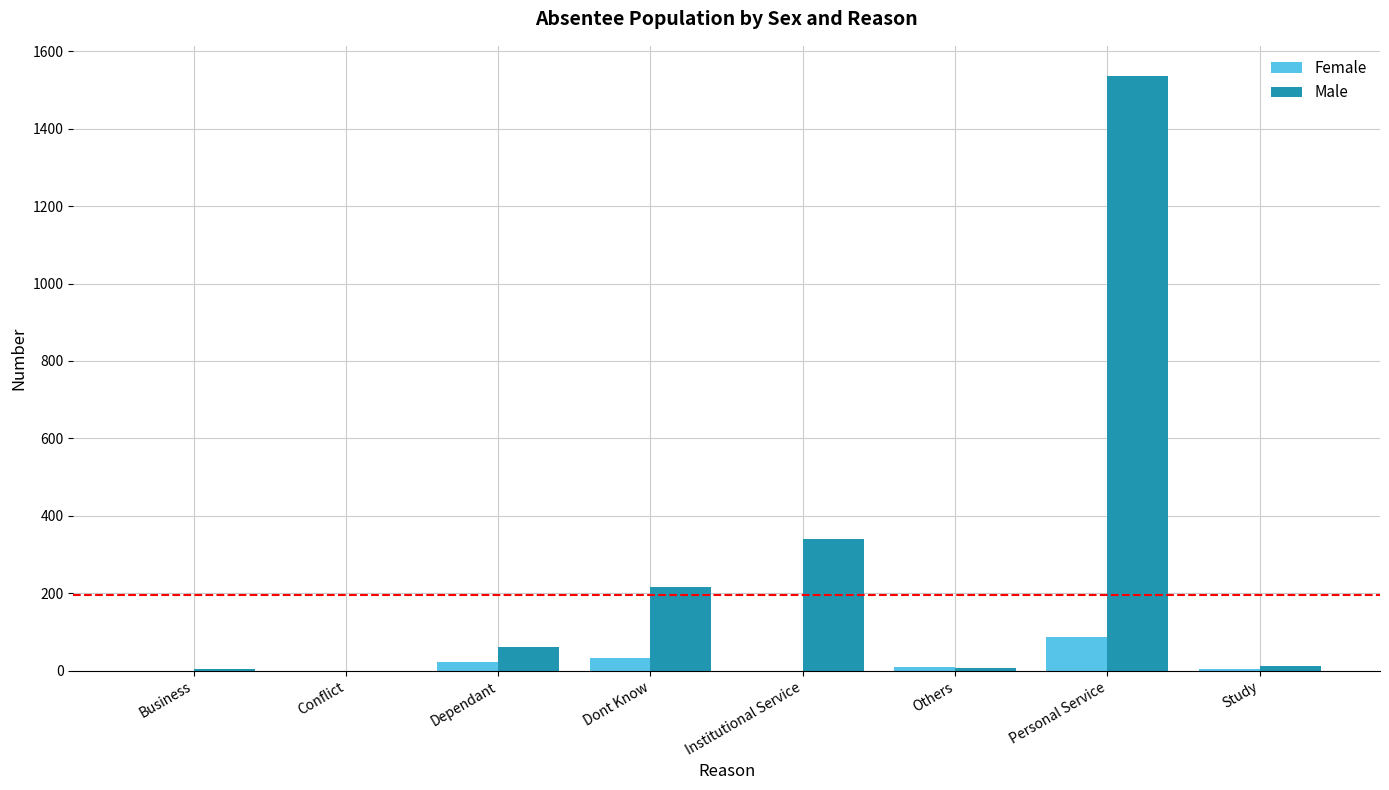

What is the sum of all Female values?

155